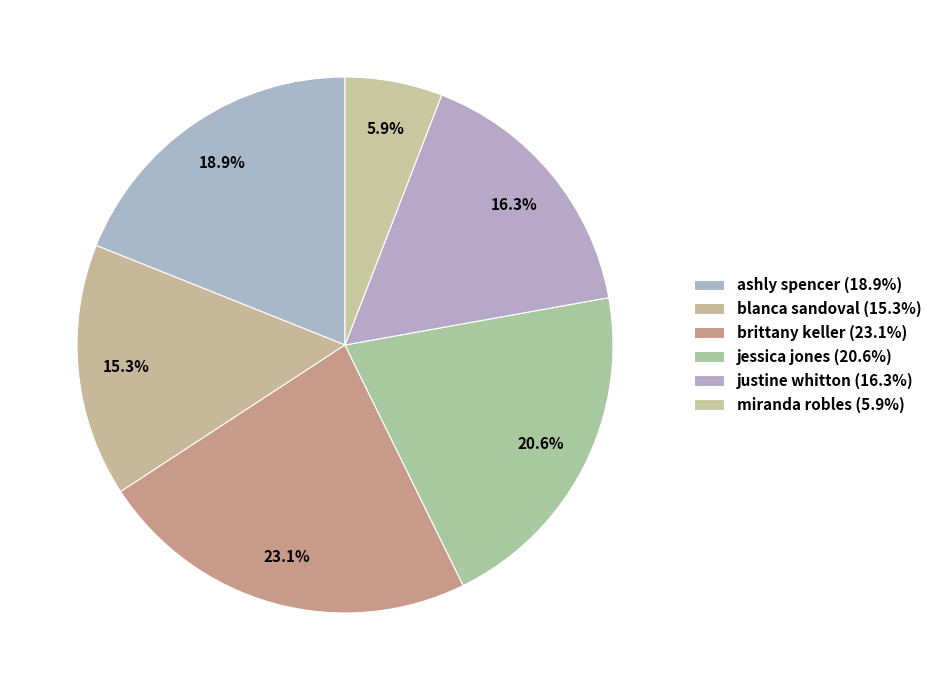

To the nearest percent, what is the combined percentage of blanca sandoval and miranda robles?

21%